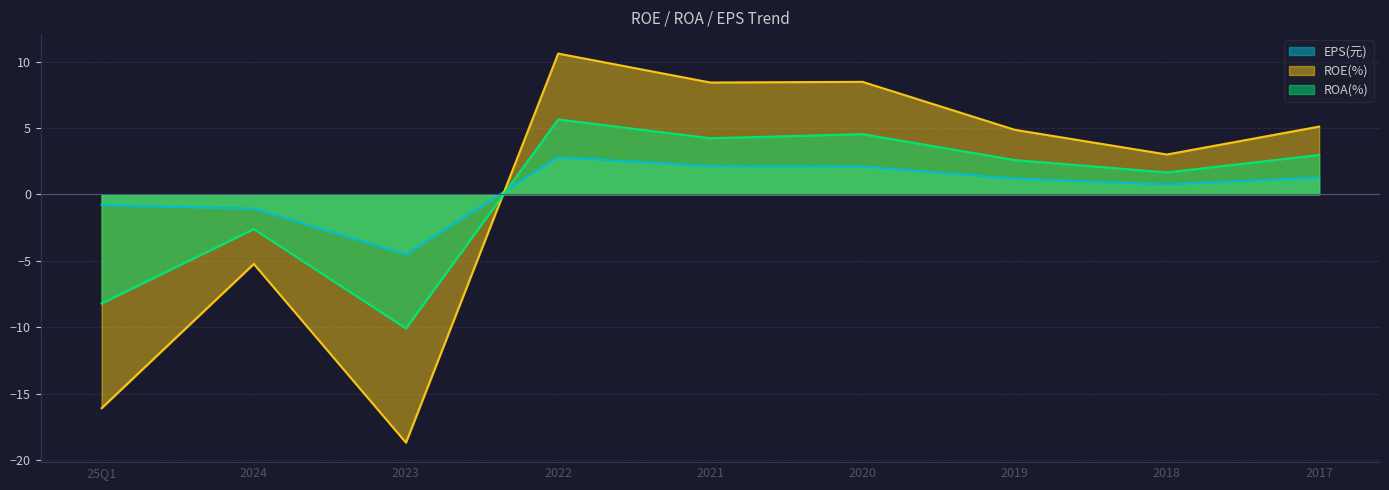

How many values in EPS(元) are above zero?

6